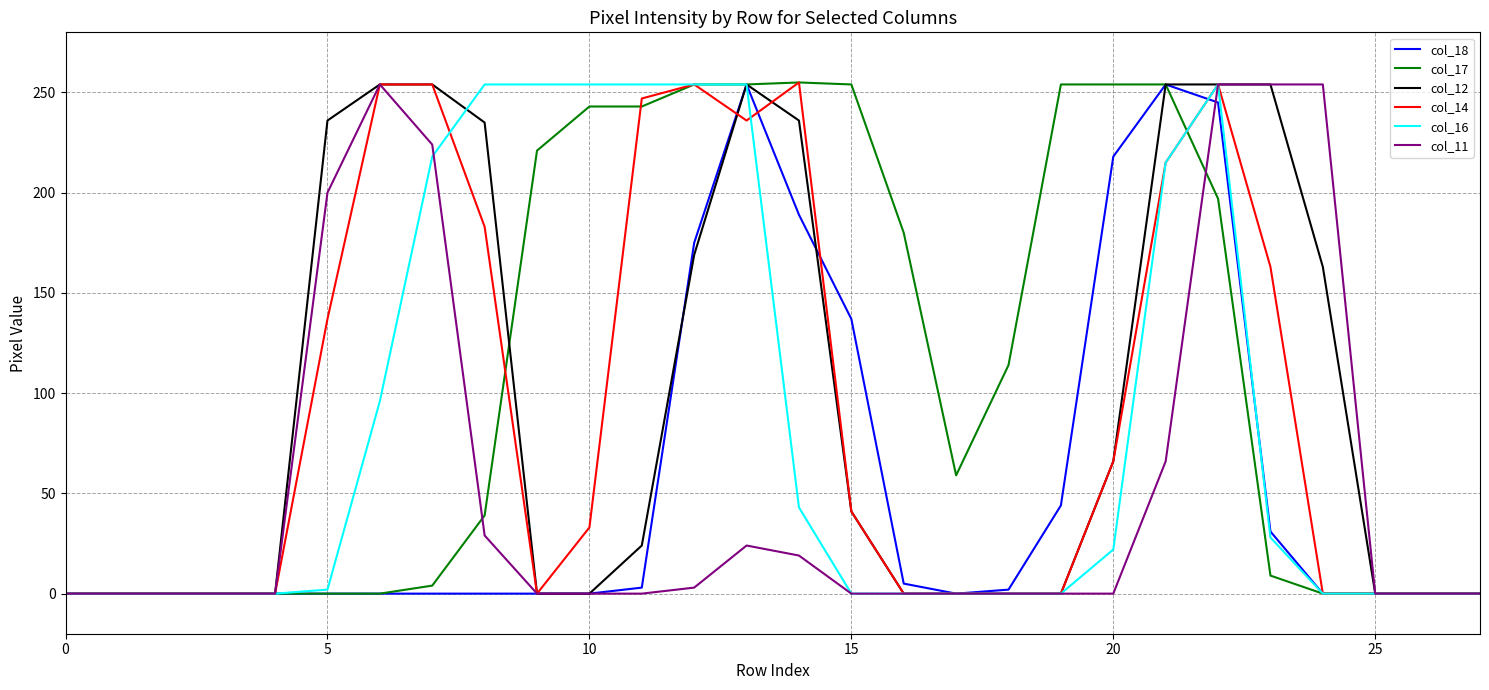

Does the chart have visible grid lines?

Yes